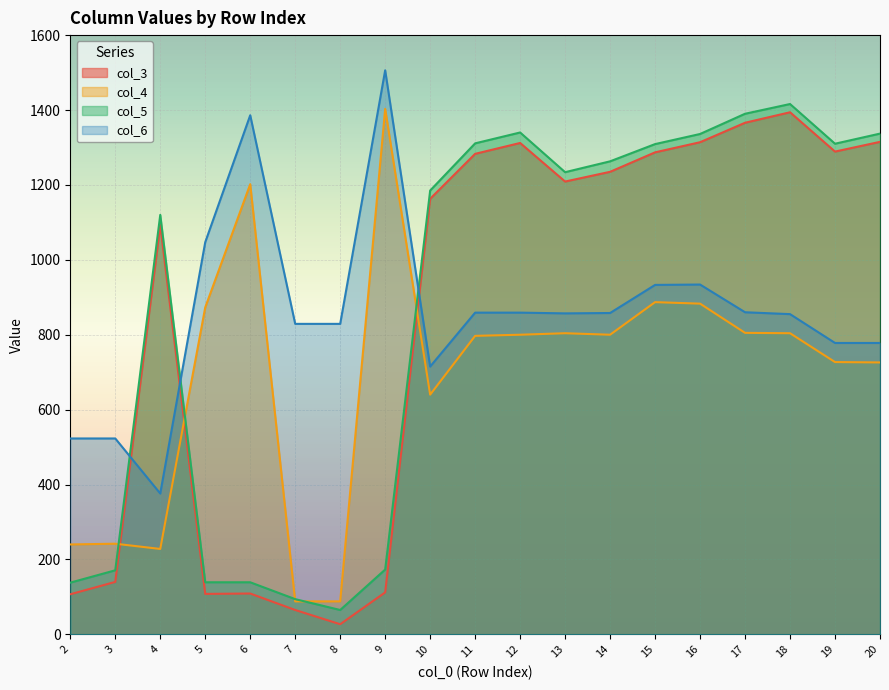

What is the minimum value shown in the chart?

27